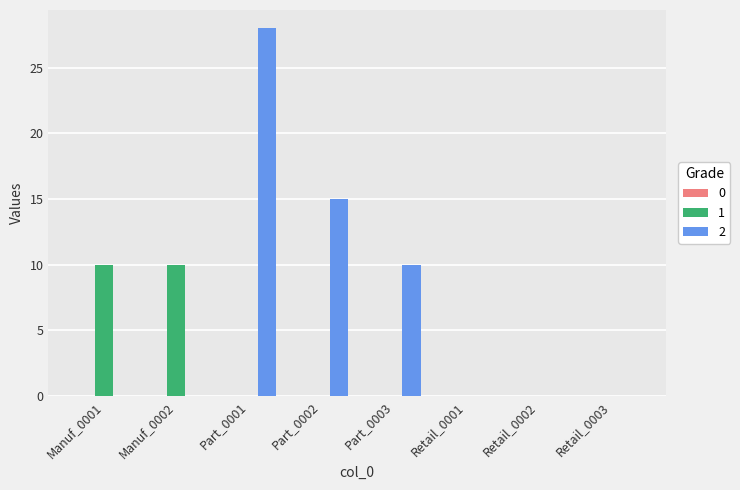

Is it true that 1 equals 4 at Retail_0003?

False